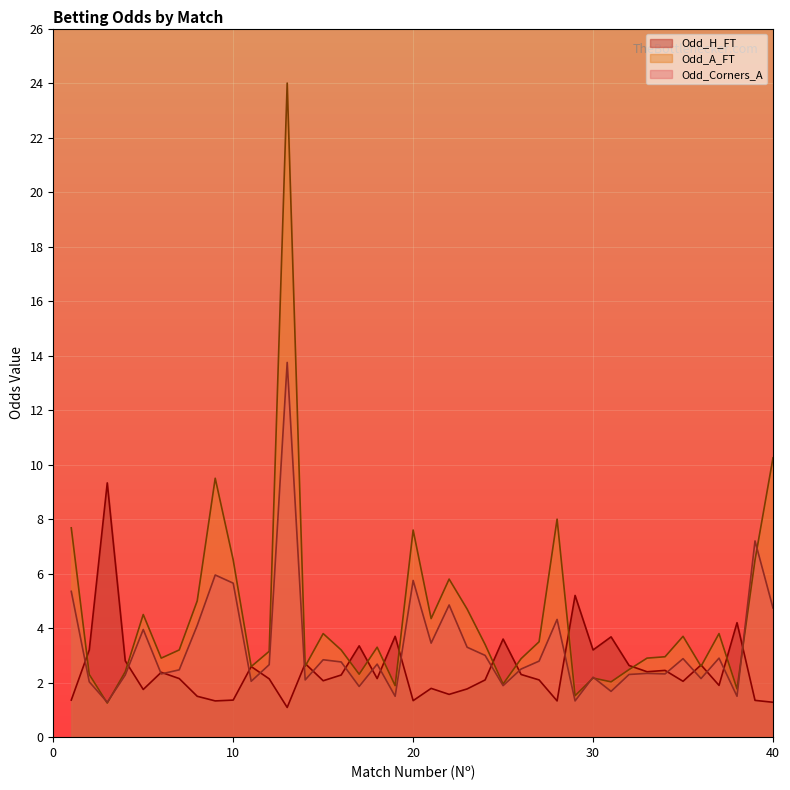

How many interior local peaks does the Odd_H_FT series have?

13